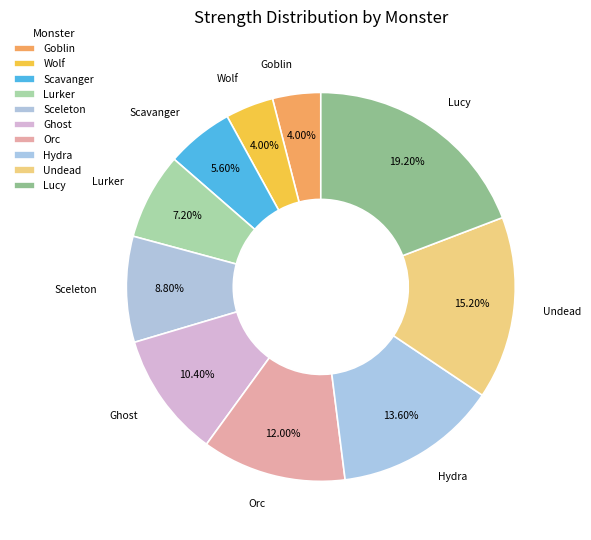

True or false: Undead accounts for 22% of the total.

False